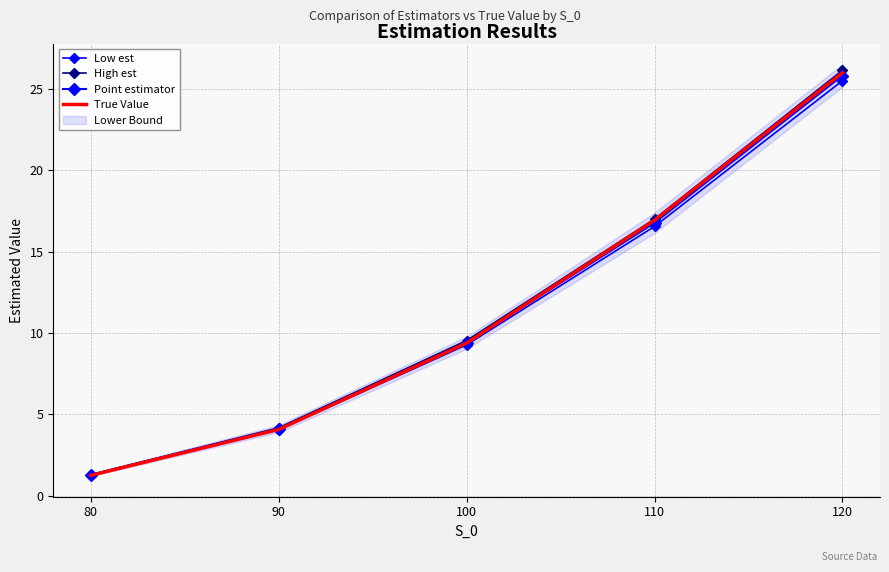

How many values in the High est series are below 9?

2